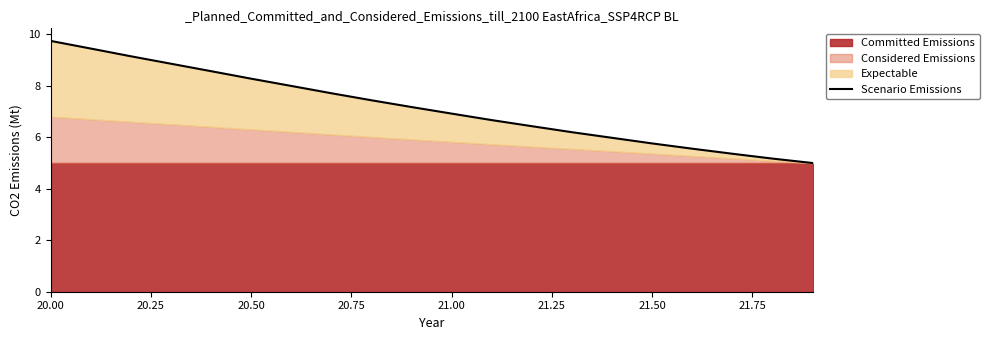

What is the minimum value shown in the chart?

5.0